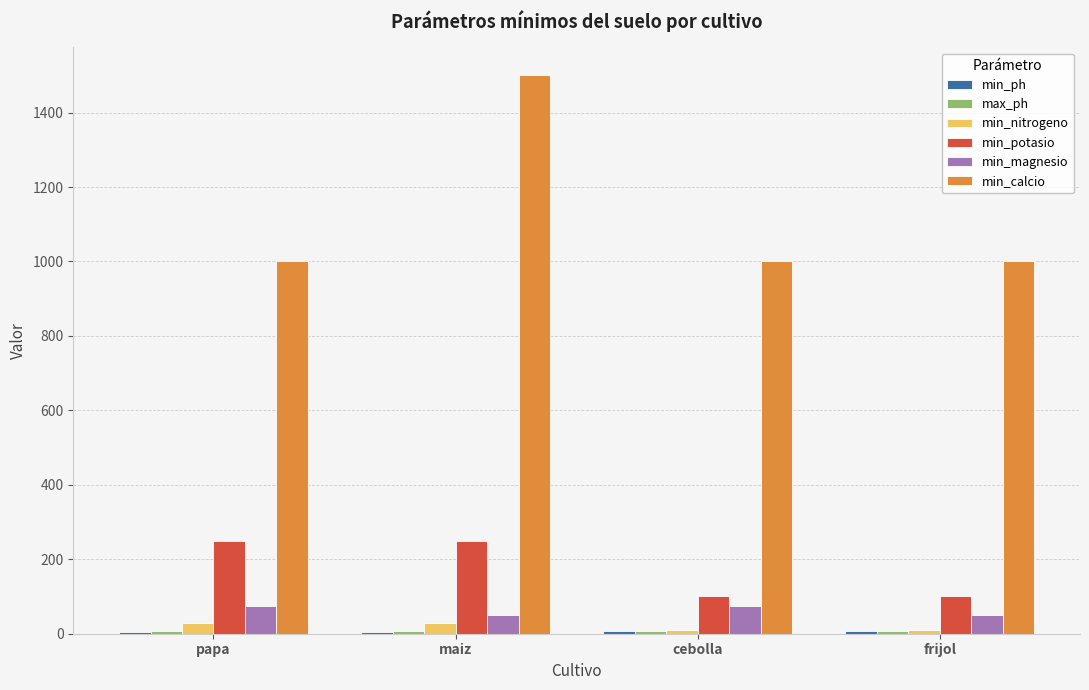

The min_calcio series shows 1500.0 at maiz. True or false?

True